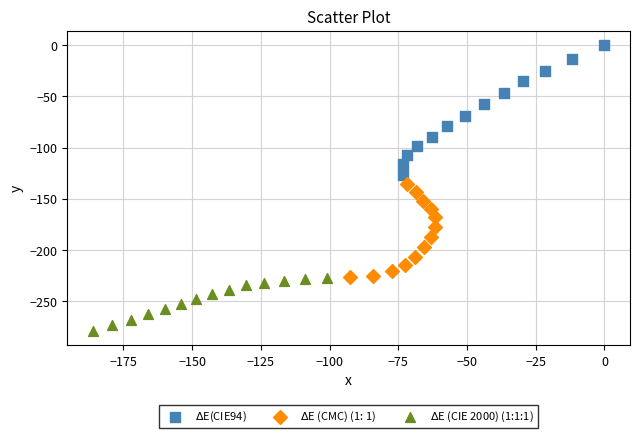

Which series reaches the minimum Y coordinate?

$\Delta$E (CIE 2000) (1:1:1)